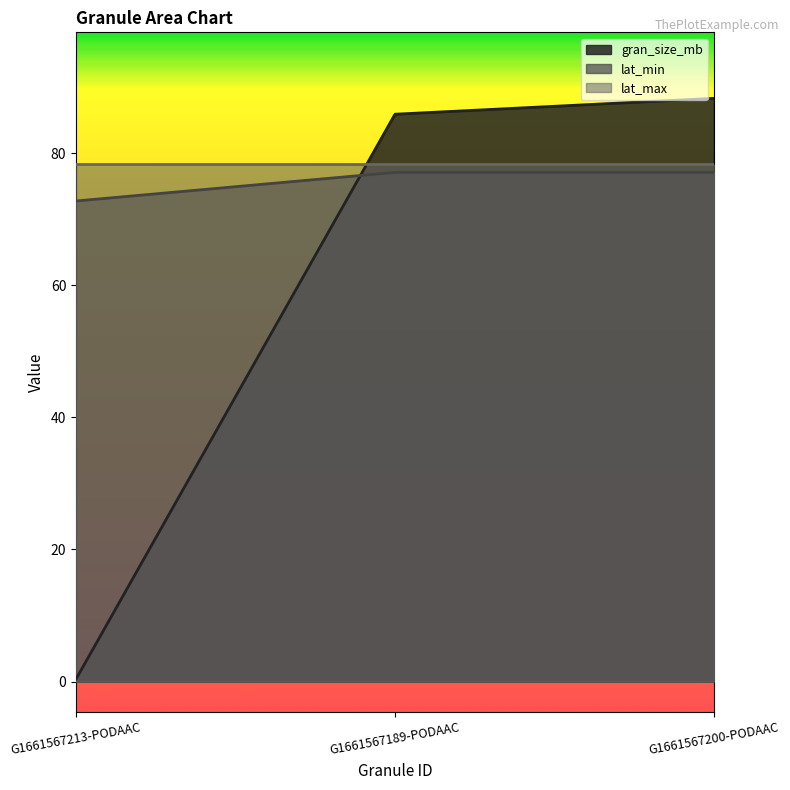

What is the value of the gran_size_mb point at the 3rd from the left?

88.3